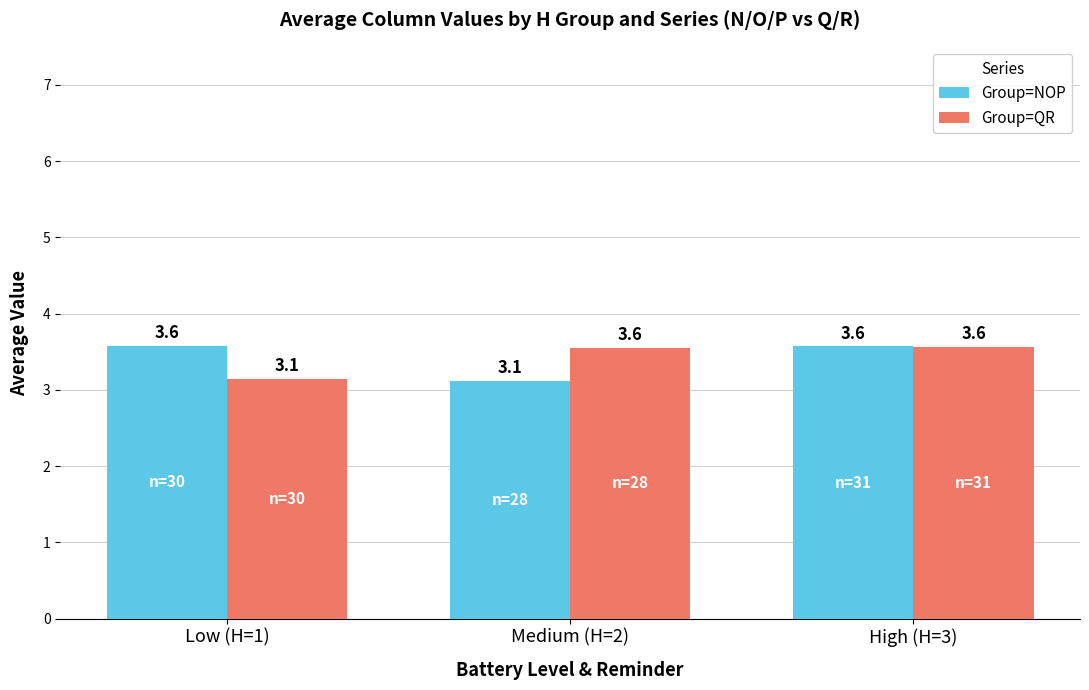

Between Medium (H=2) and High (H=3), which series saw the biggest shift?

Group=NOP